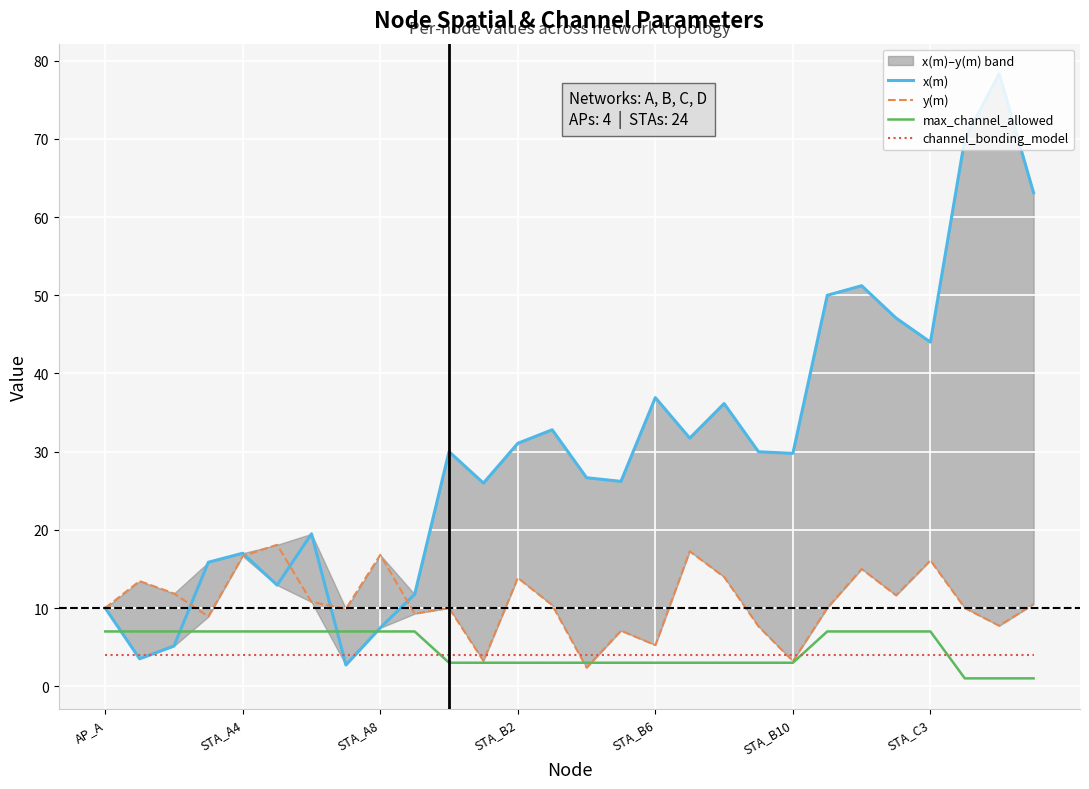

At which category is the sum across all series the highest?

26